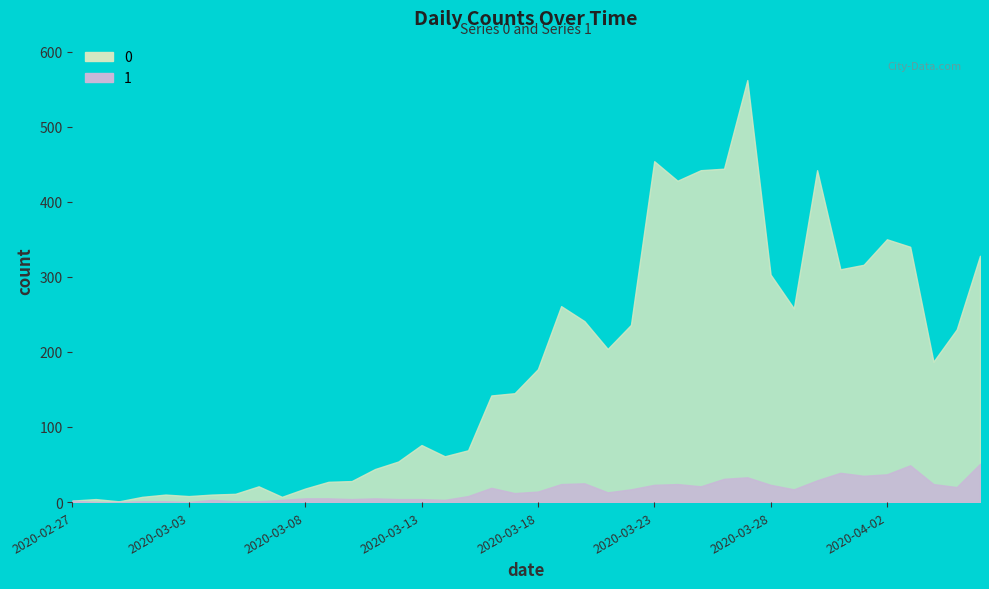

Is it true that 0 equals 196 at 2020-03-17?

False